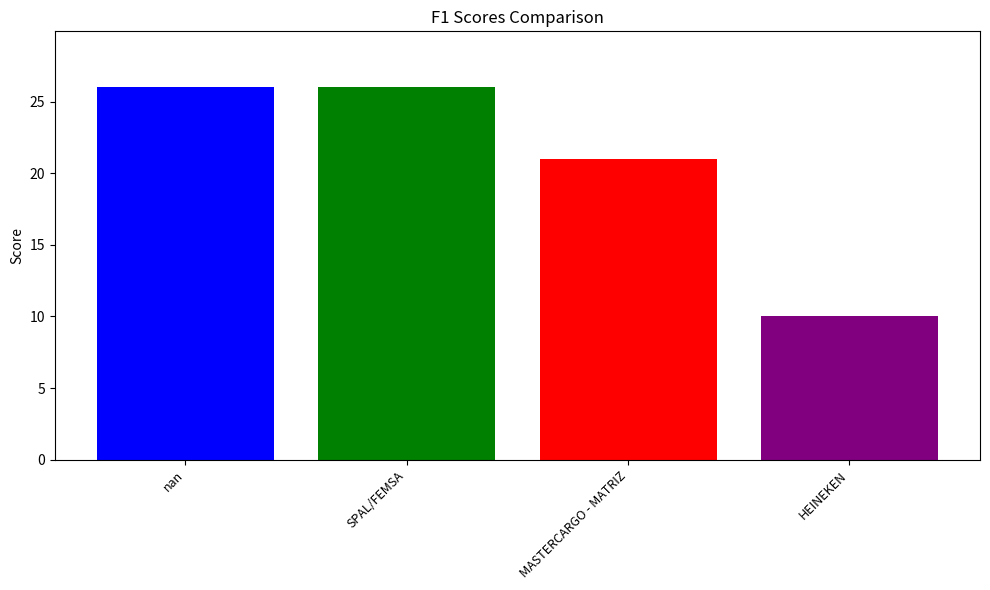

What is the smallest value displayed?

10